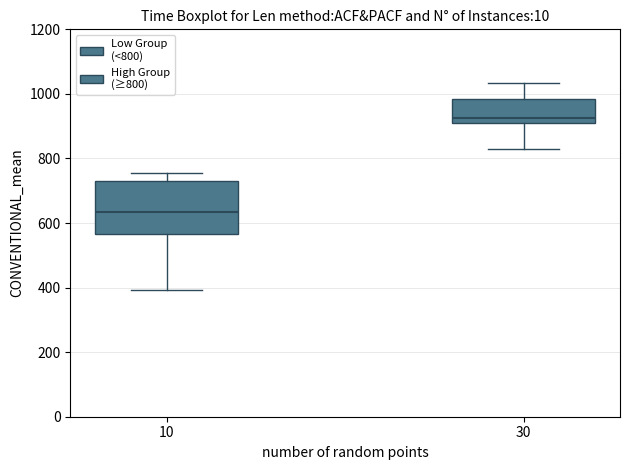

Comparing the boxes themselves (not the whiskers), which one is the tallest?

10